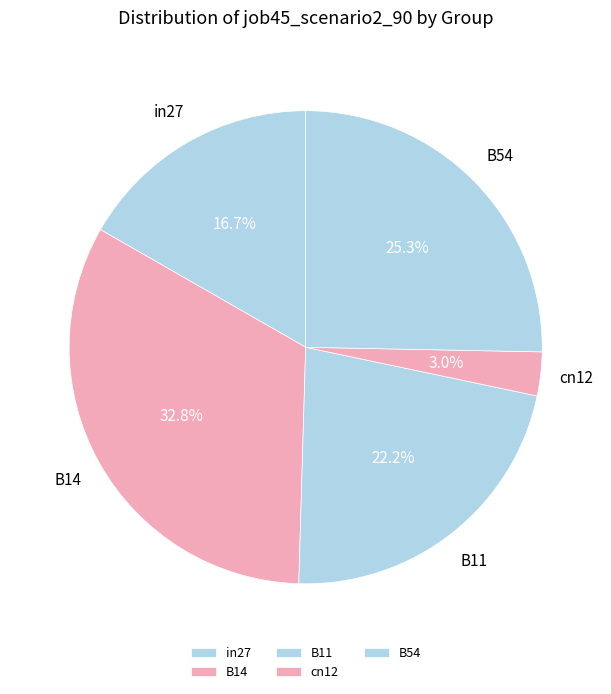

Which category has the biggest portion of the pie?

B14